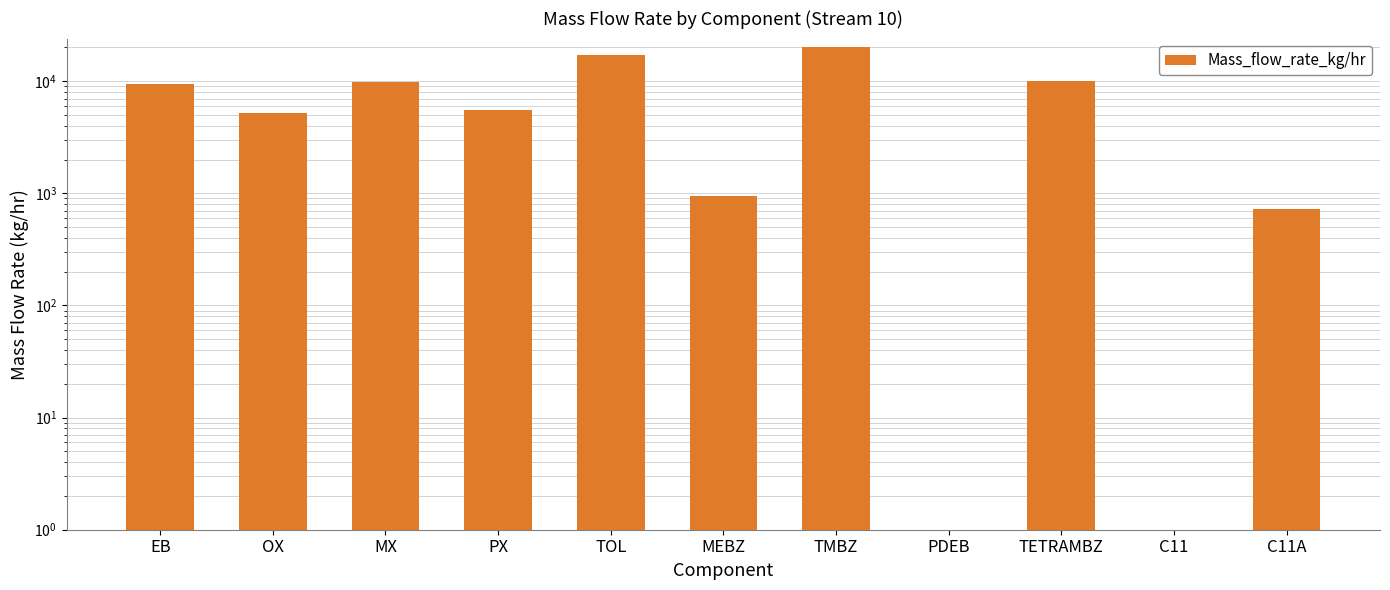

What position from the left is MX?

3